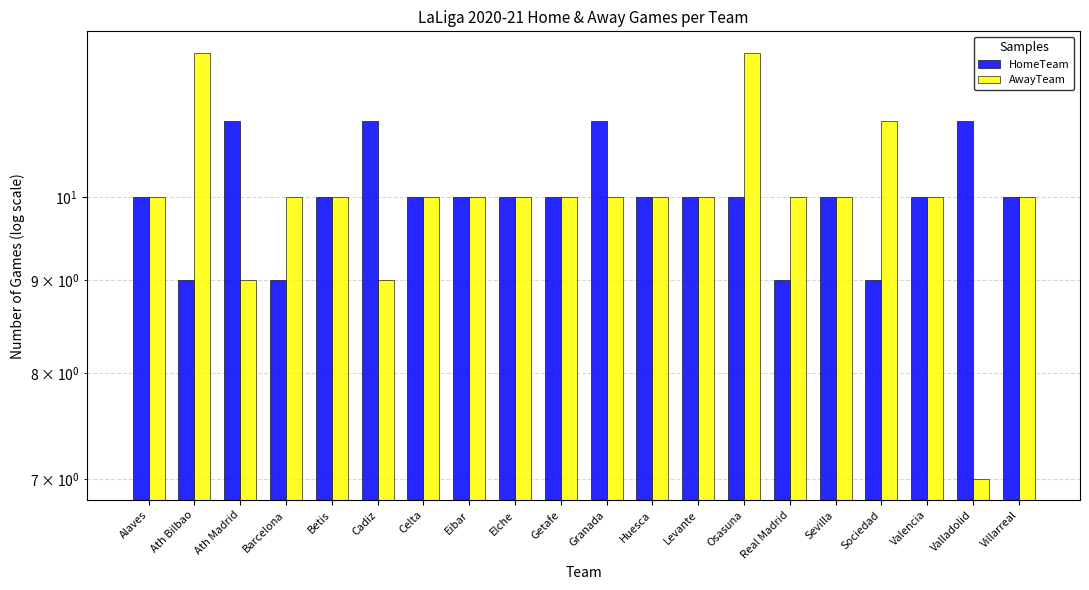

What is the difference between the maximum and minimum values in the HomeTeam series?

2